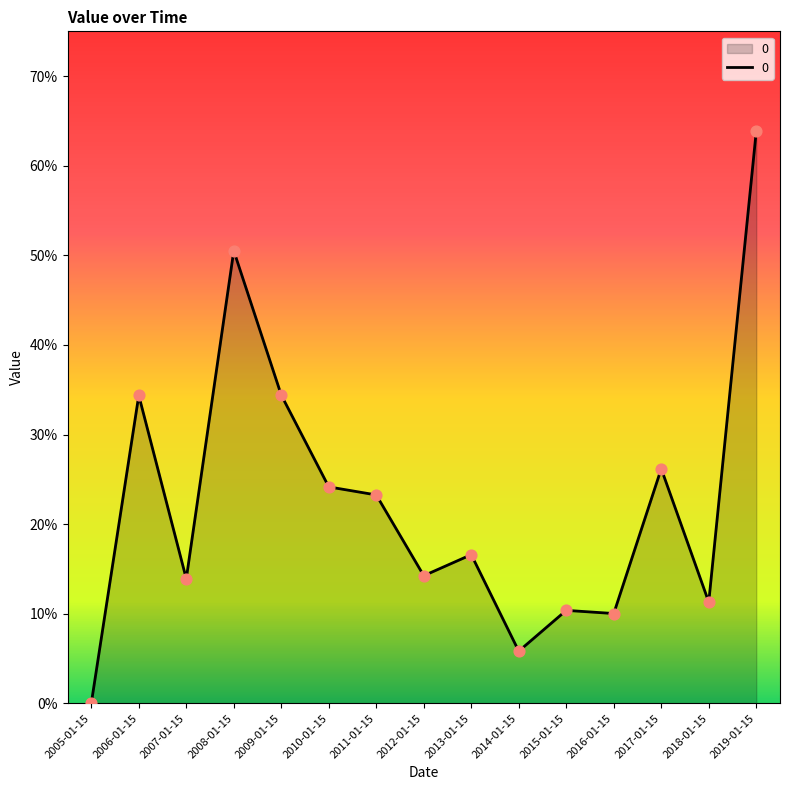

What is the change in value from 2011-01-15 to 2014-01-15?

-0.2